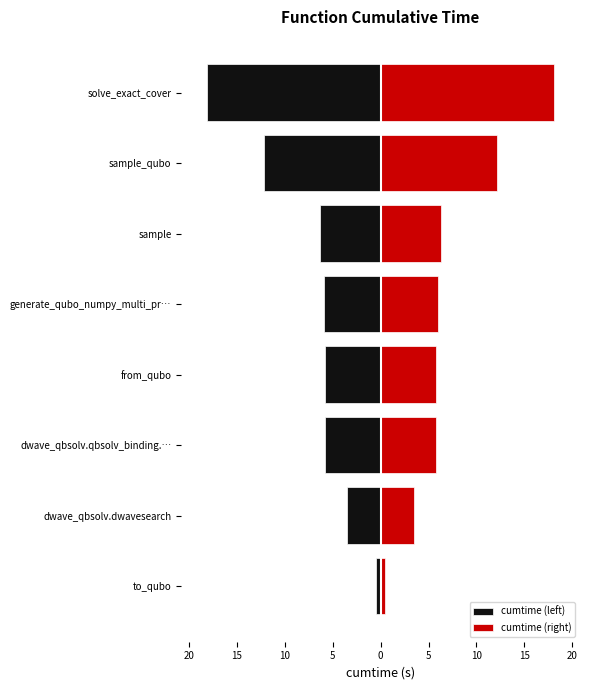

Between dwave_qbsolv.qbsolv_binding.… and sample_qubo, which is larger?

dwave_qbsolv.qbsolv_binding.…